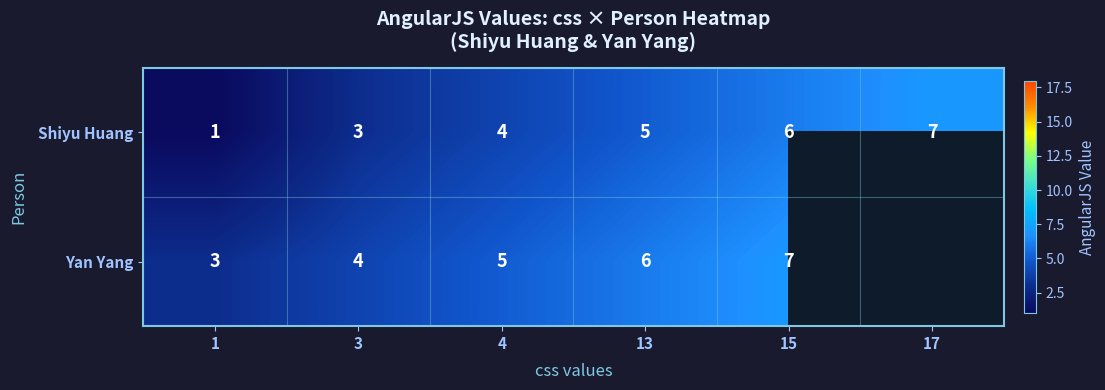

What is the difference between the second highest and second lowest values in the Shiyu Huang series?

3